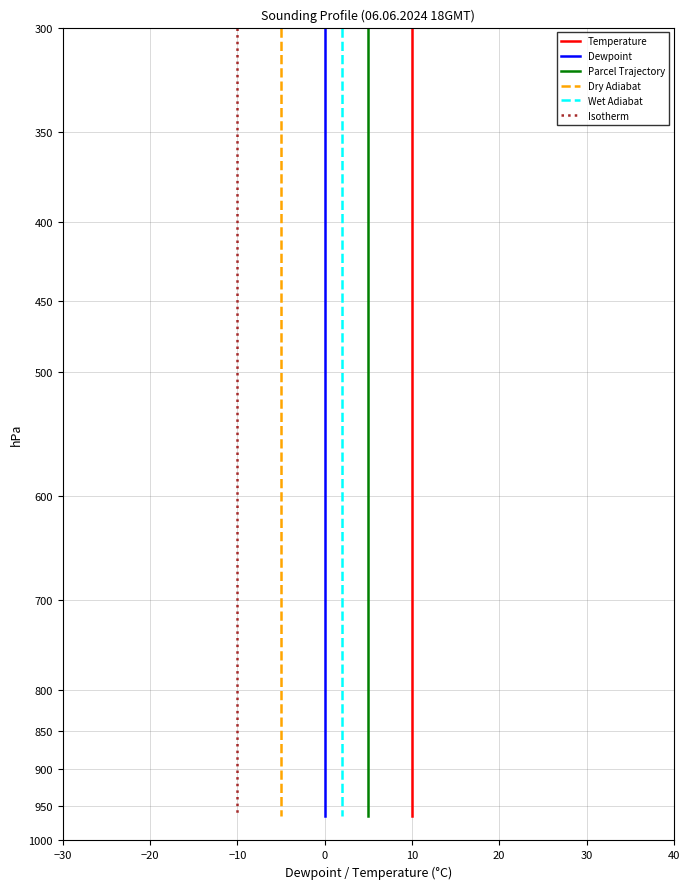

True or false: Temperature and Dry Adiabat intersect in this chart.

False